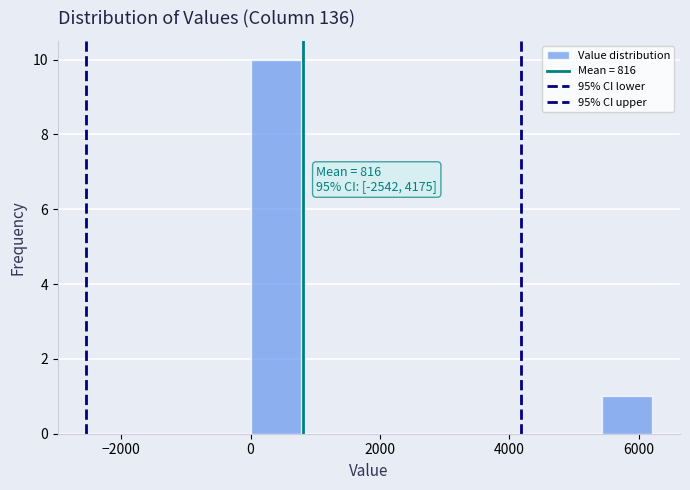

Around what value on the x-axis is the tallest bar? Give the approximate position of its centre, as read against the axis.

400